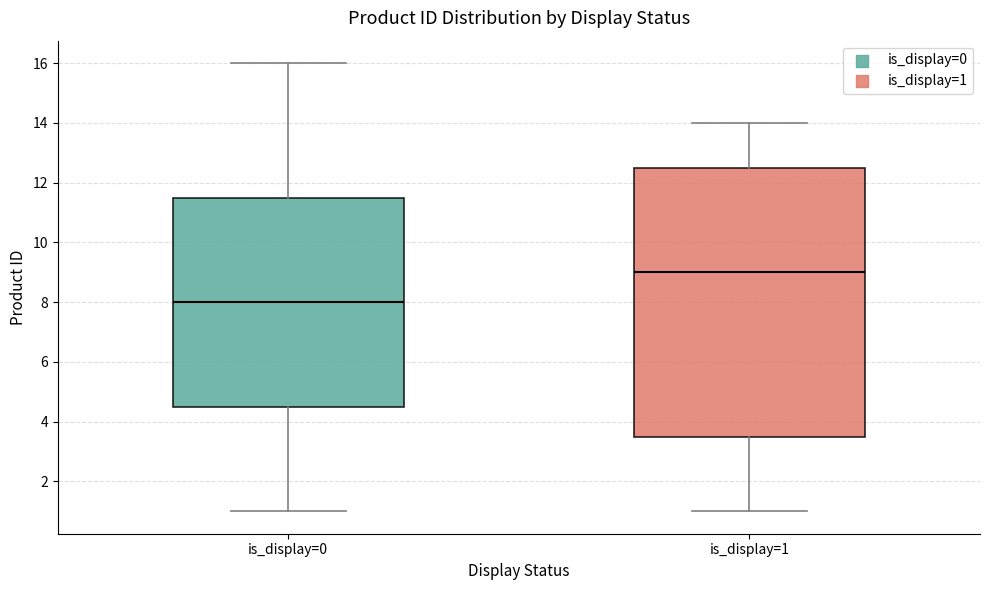

Which box has the lowest median line?

is_display=0